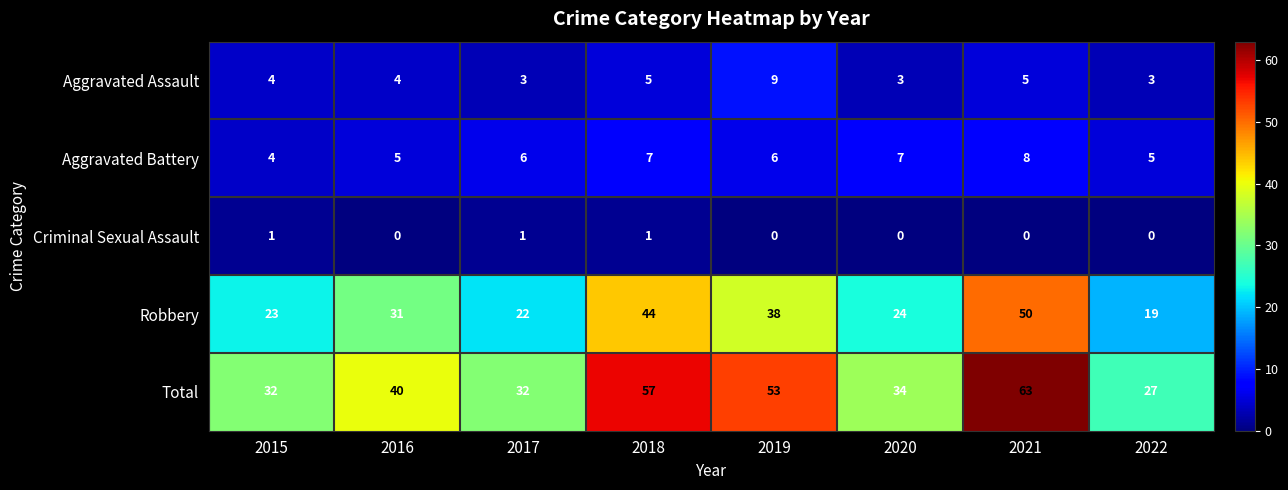

What is the average value of the Robbery series?

31